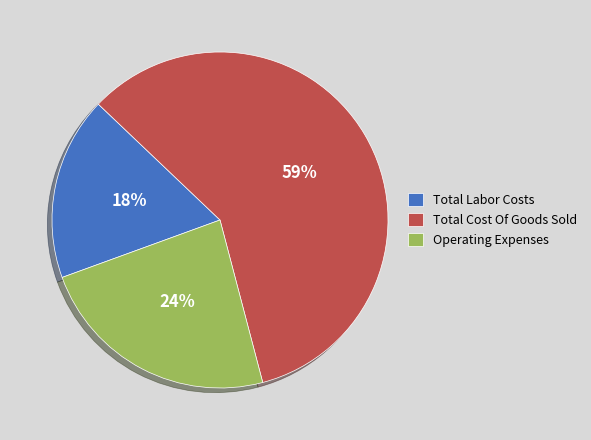

Rank the categories by value from highest to lowest.

Total Cost Of Goods Sold, Operating Expenses, Total Labor Costs